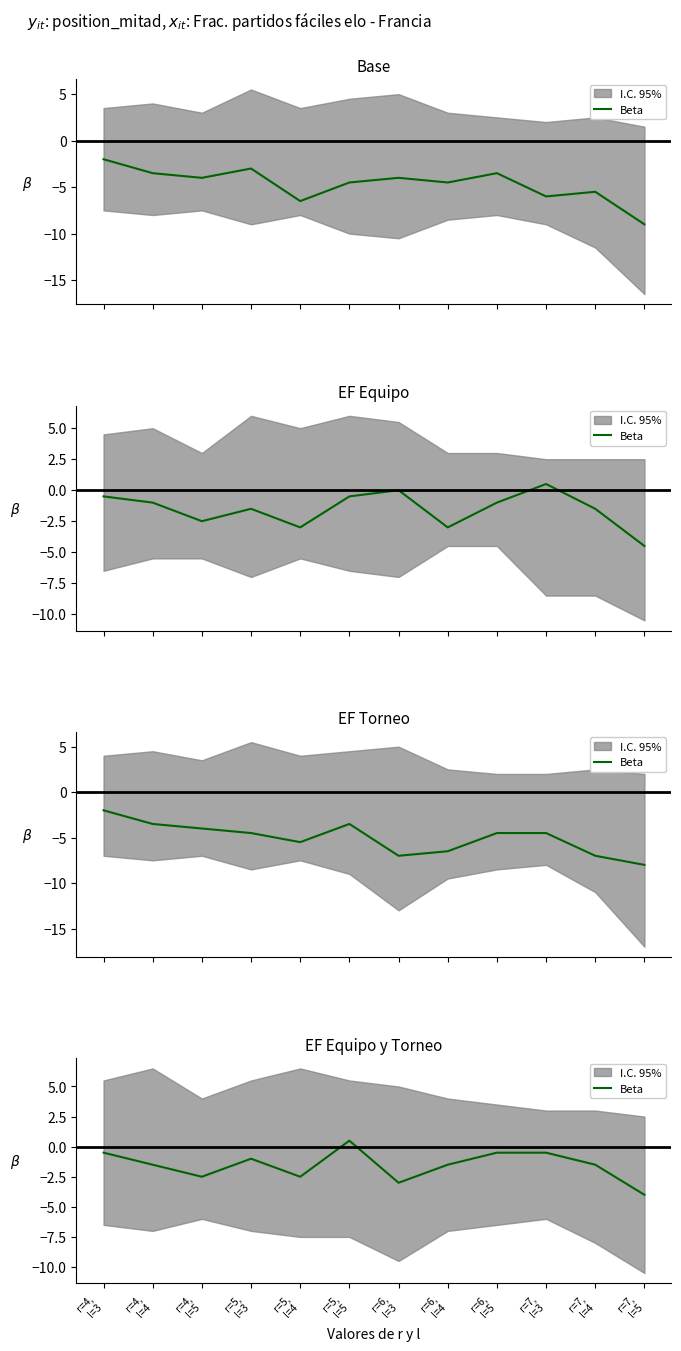

What is the sum of the values at r=4,
l=4 and r=5,
l=4?

-4.0